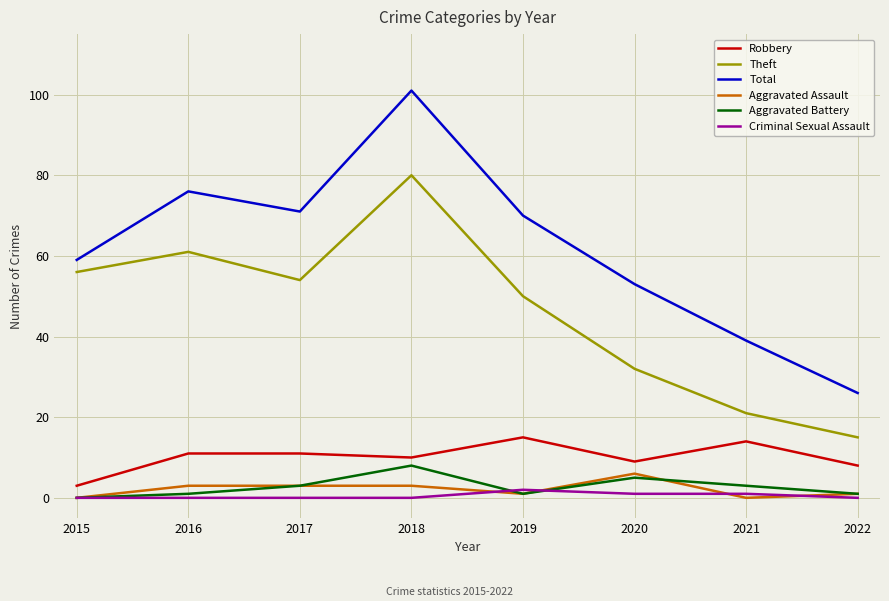

Reading left to right, list all the values displayed in this chart.

Robbery: 2015=3	2016=11	2017=11	2018=10	2019=15	2020=9	2021=14	2022=8
Theft: 2015=56	2016=61	2017=54	2018=80	2019=50	2020=32	2021=21	2022=15
Total: 2015=59	2016=76	2017=71	2018=101	2019=70	2020=53	2021=39	2022=26
Aggravated Assault: 2015=0	2016=3	2017=3	2018=3	2019=1	2020=6	2021=0	2022=1
Aggravated Battery: 2015=0	2016=1	2017=3	2018=8	2019=1	2020=5	2021=3	2022=1
Criminal Sexual Assault: 2015=0	2016=0	2017=0	2018=0	2019=2	2020=1	2021=1	2022=0